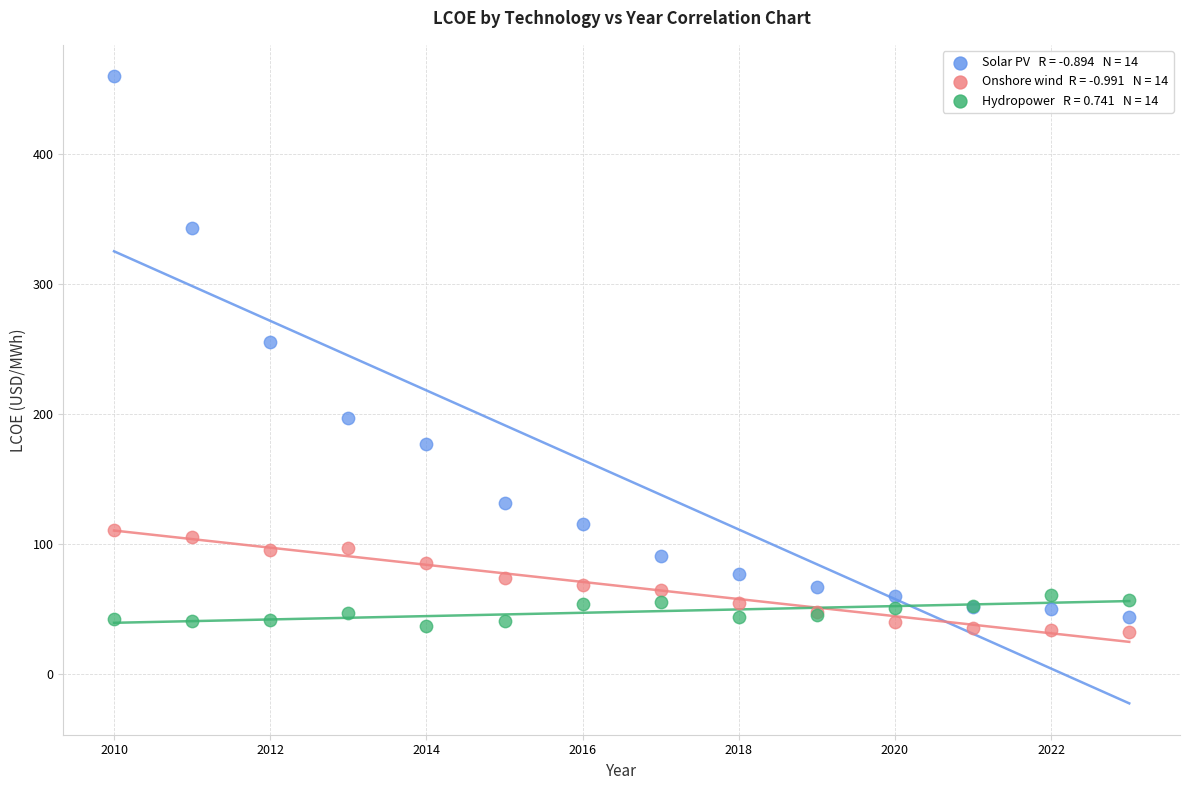

Across all series, what Y value is closest to 246?

256